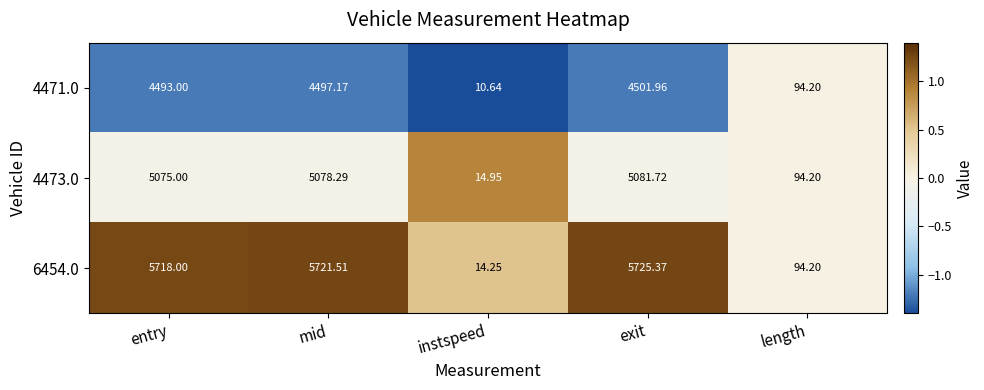

Rank the categories by 4473.0 value from lowest to highest.

instspeed, length, entry, mid, exit